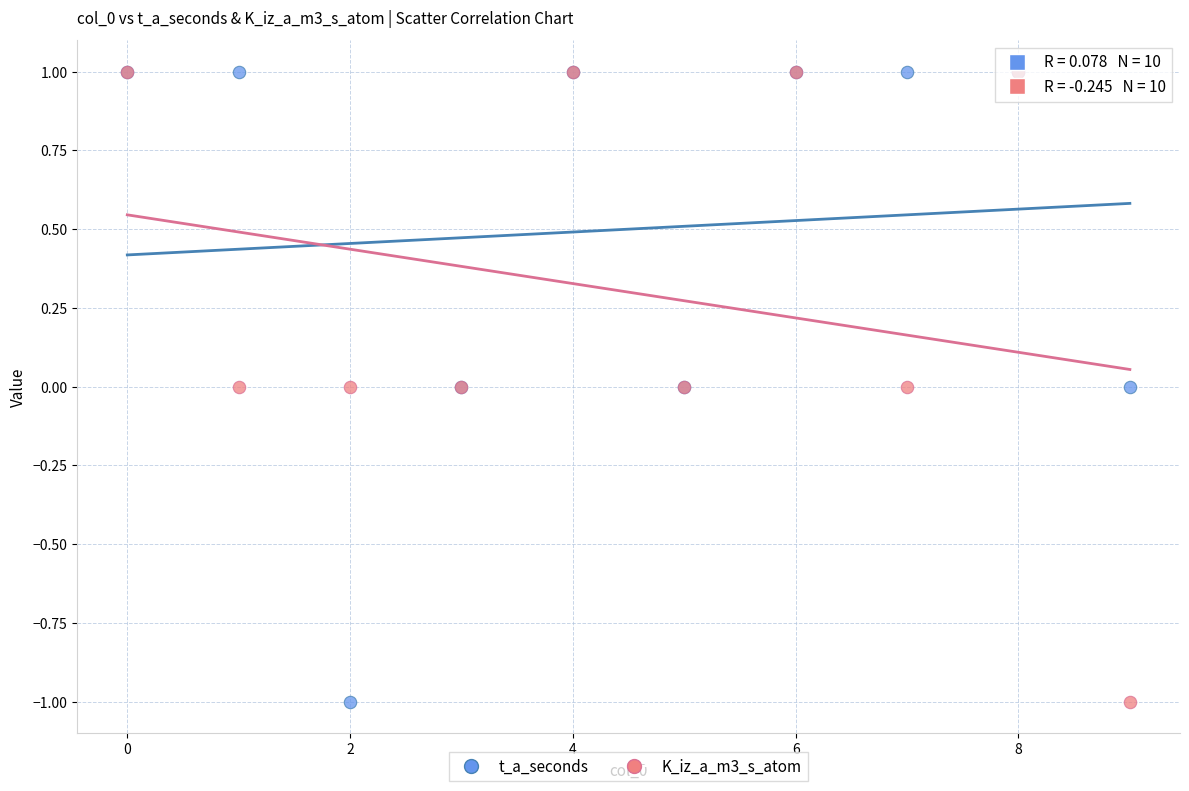

What are all the series names shown in the legend?

t_a_seconds, K_iz_a_m3_s_atom